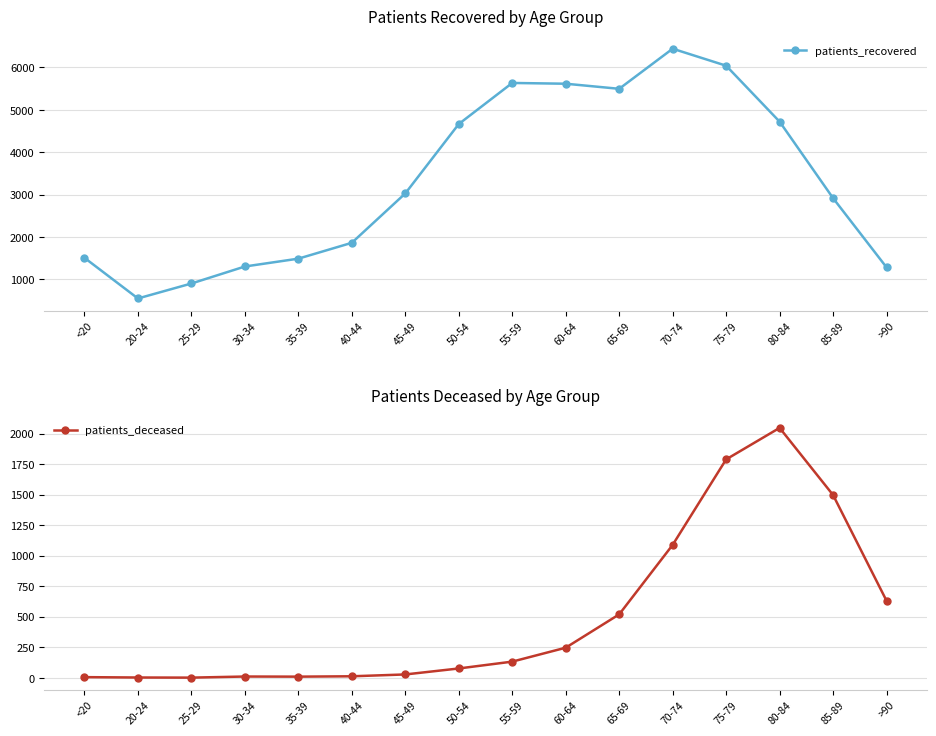

What is the minimum value for patients_recovered?

551